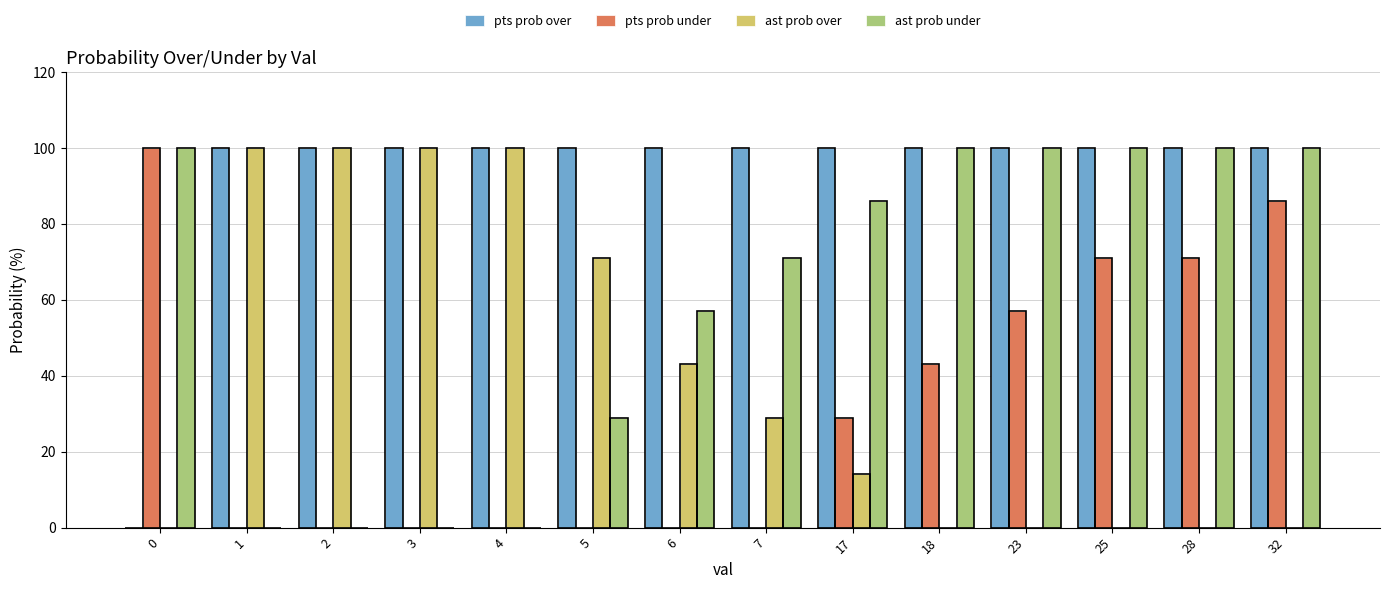

Which series changed the most between 6 and 32?

pts prob under